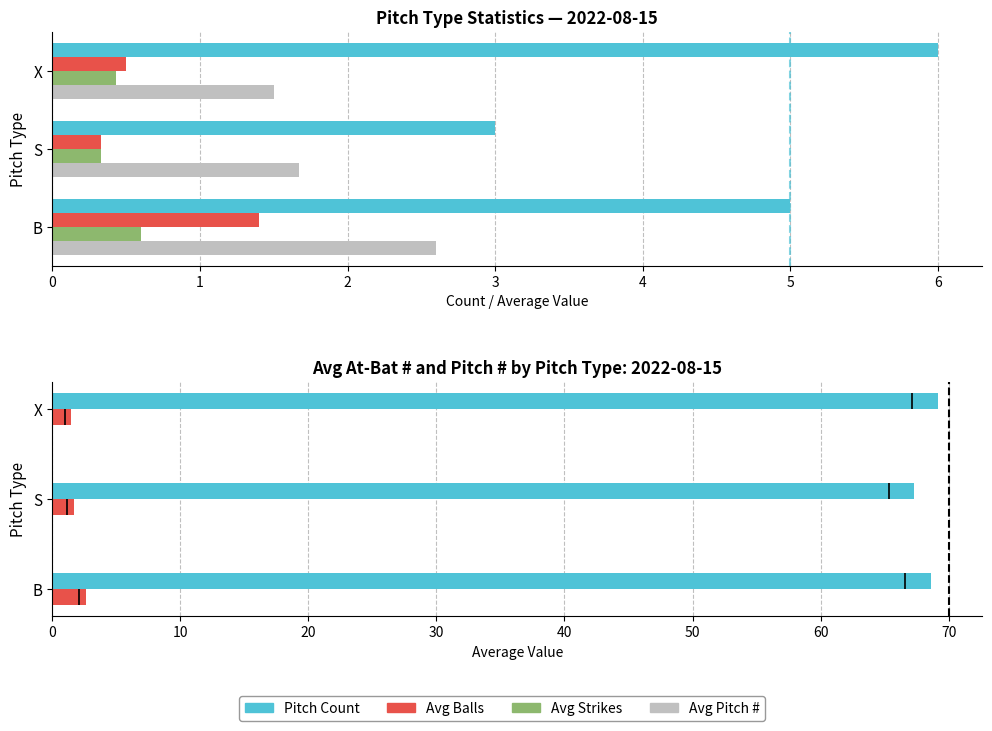

What is the difference between the maximum and second lowest values in the Avg Strikes series?

0.2